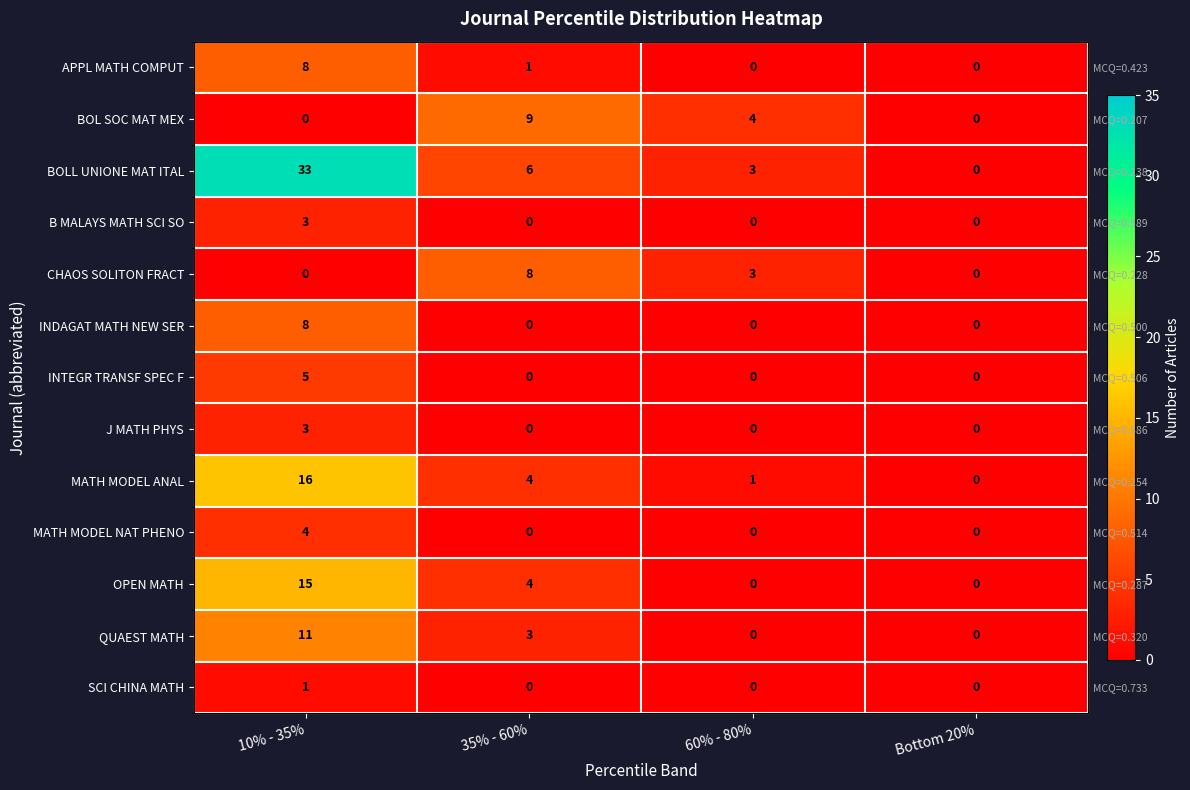

How many values in OPEN MATH are above zero?

2